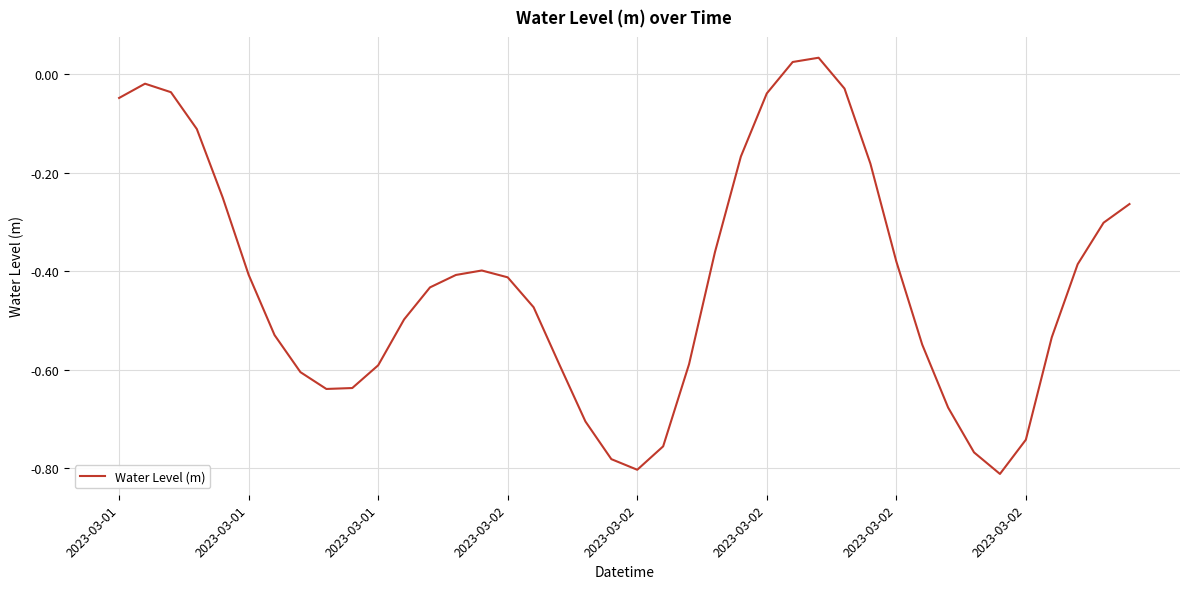

At which category does the chart reach its peak across all series?

27